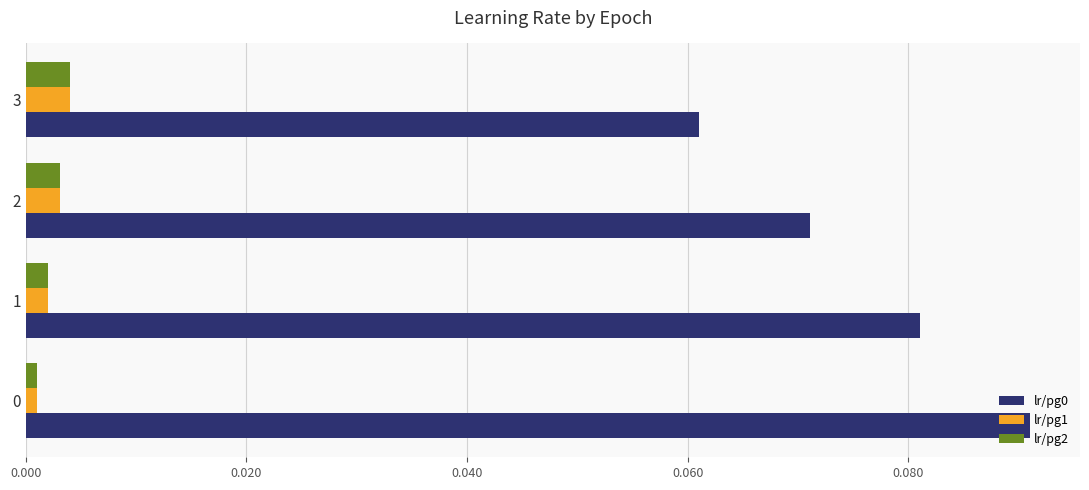

Count the number of data series in this chart.

3